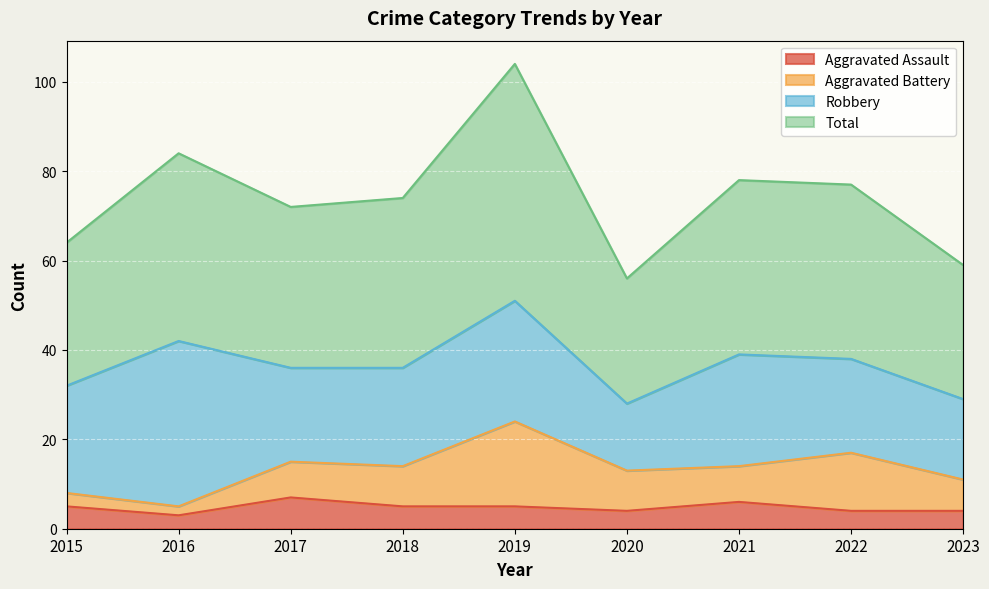

Is it true that Aggravated Assault equals 5 at 2015?

True